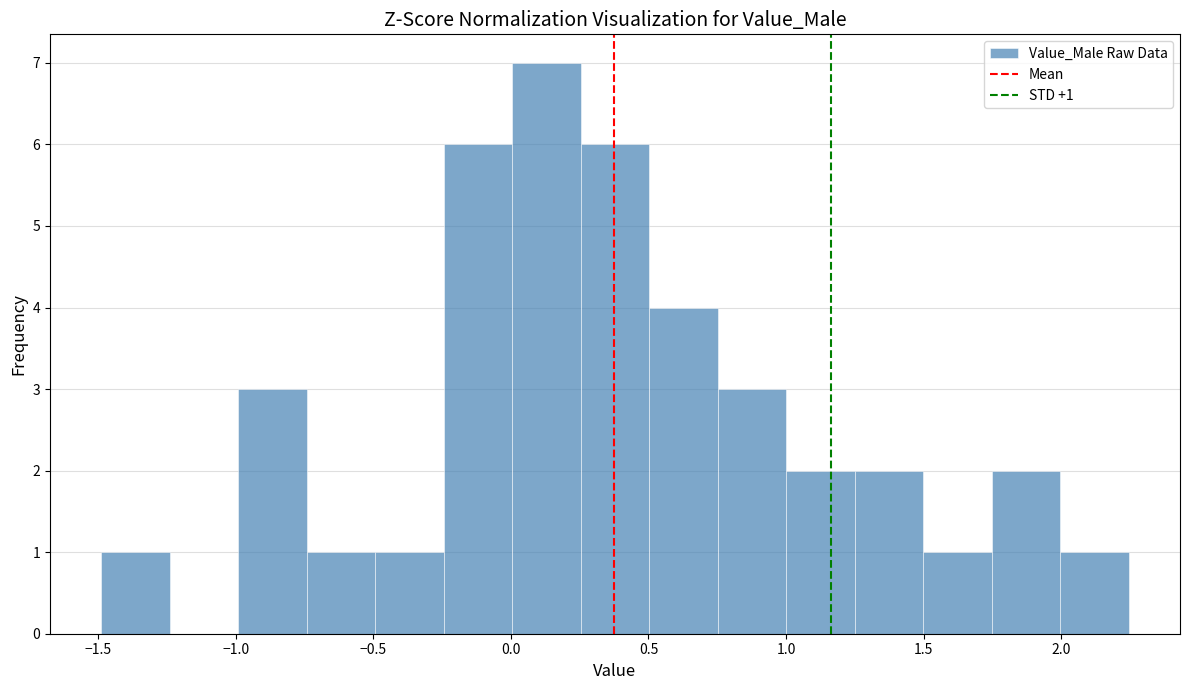

Over which range of the x-axis is the bar tallest?

0.00 to 0.25